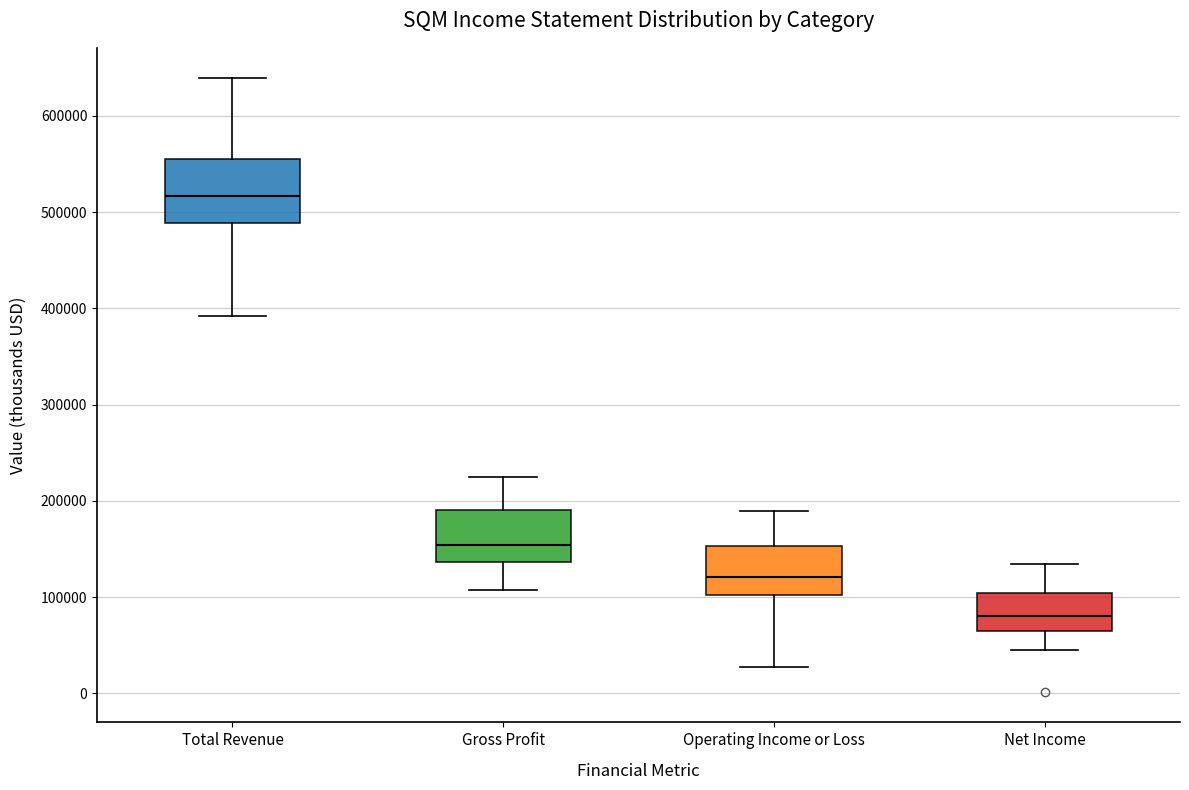

Which box's median line is the highest?

Total Revenue